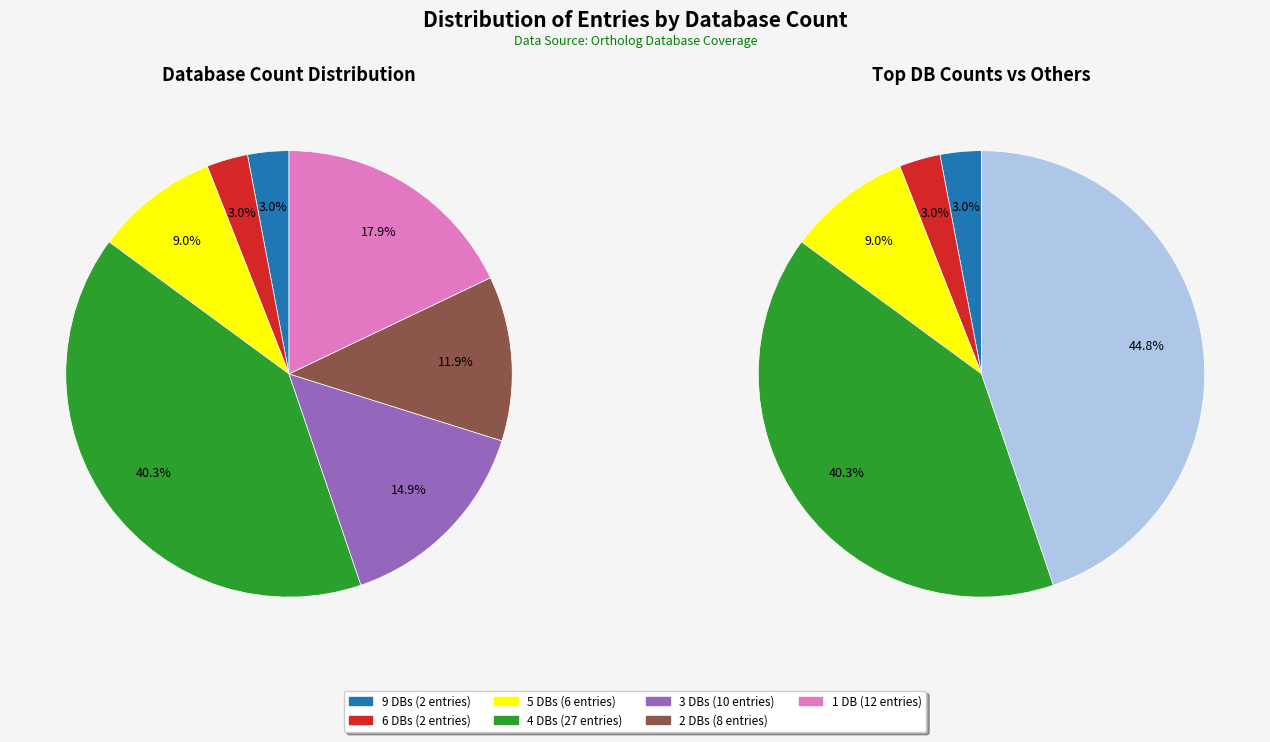

To the nearest percent, what portion does Db_count_6 represent?

3%